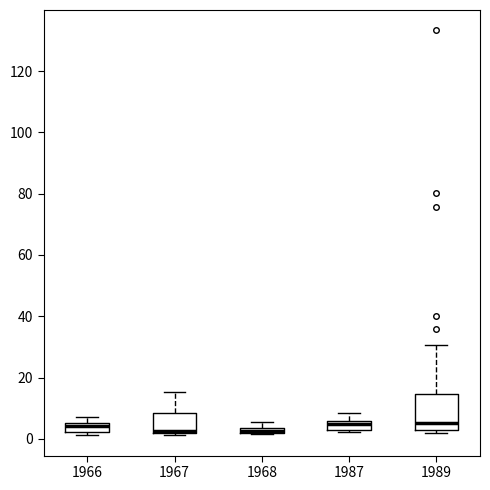

Where does the upper whisker of the box at x = 1989 end on the y-axis? The values are not printed on the chart, so give them approximately, as read against the axis.

30